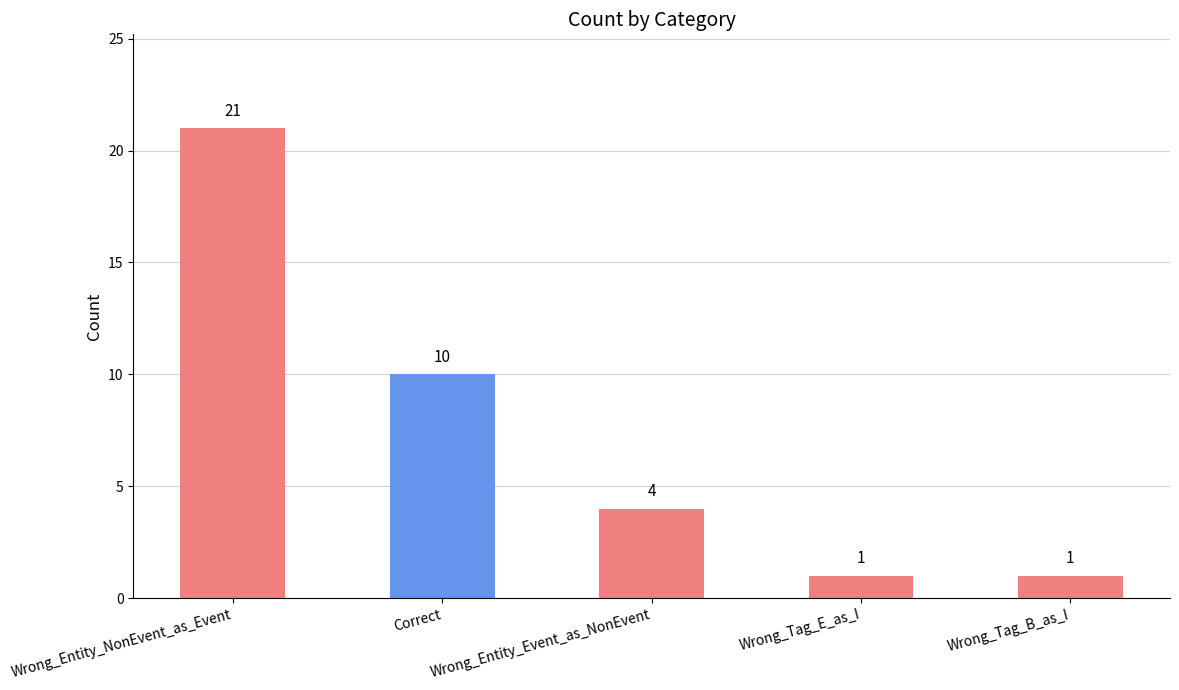

What is the minimum value shown in the chart?

1